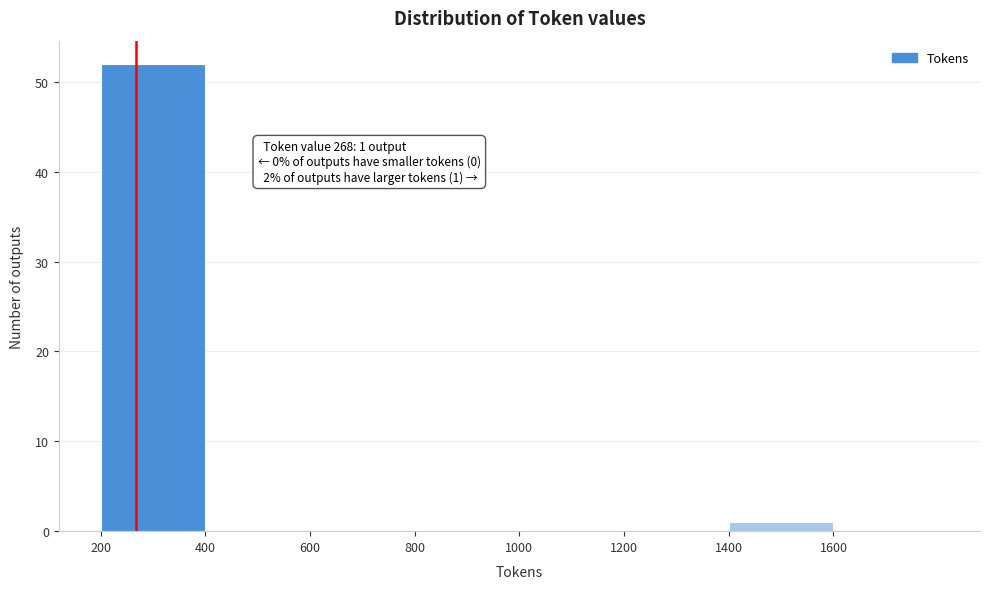

Which range on the x-axis has the tallest bar?

200 to 400